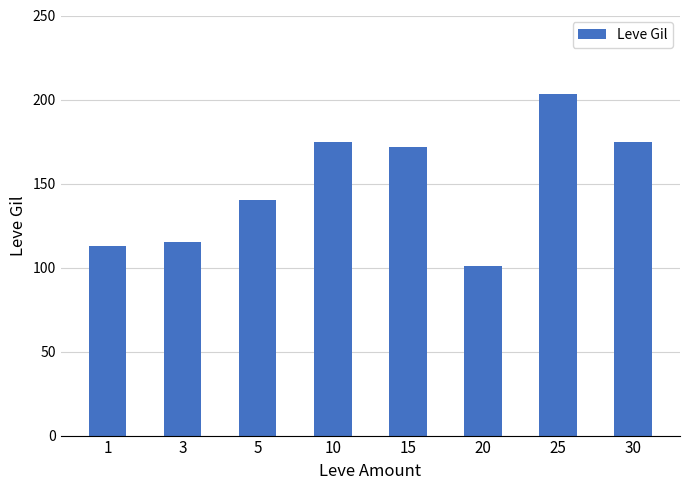

What is the change in value from 1 to 5?

+27